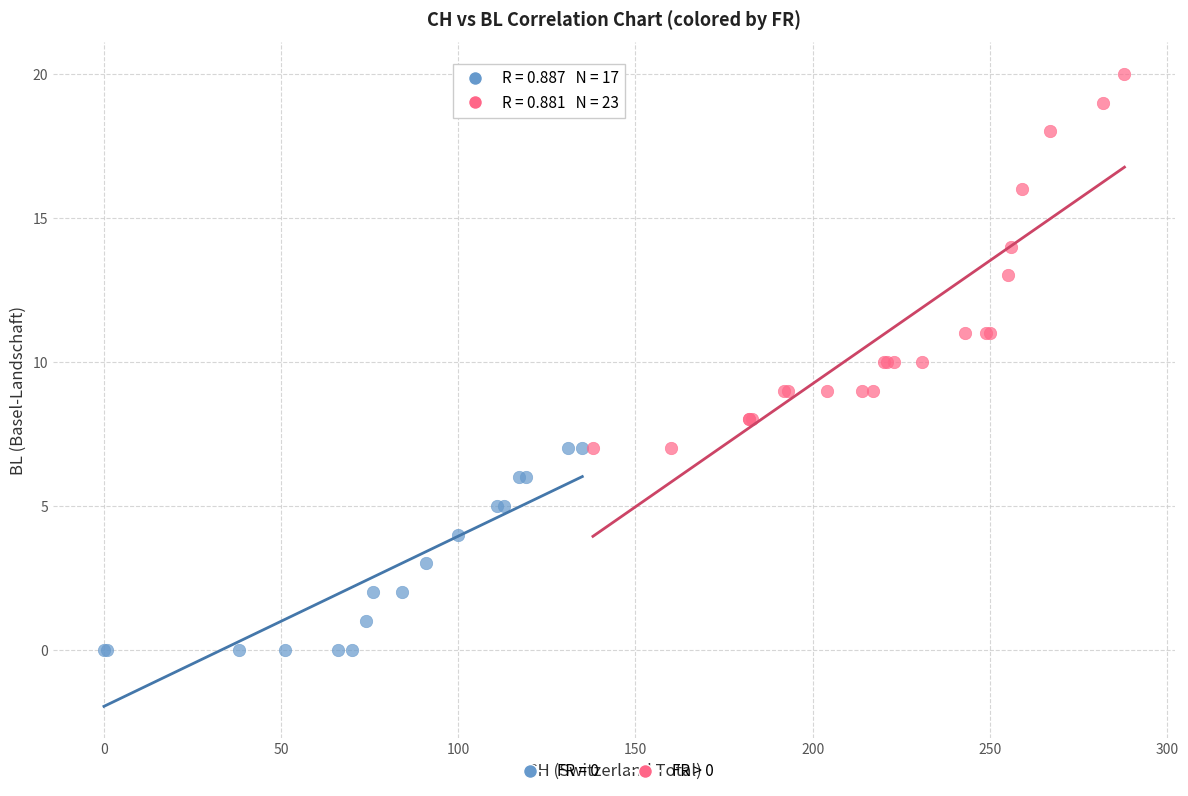

Which series contains the lowest Y value?

FR = 0